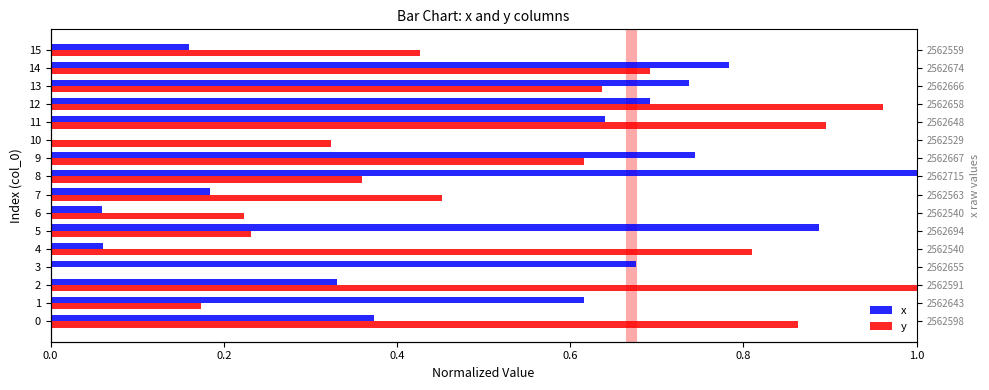

What is the label of the 3rd bar from the right?

13